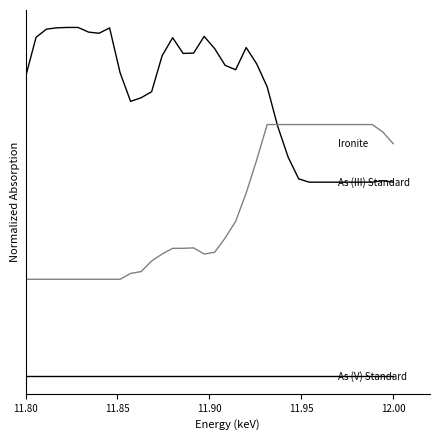

Does the chart display data point markers on the line(s)?

No